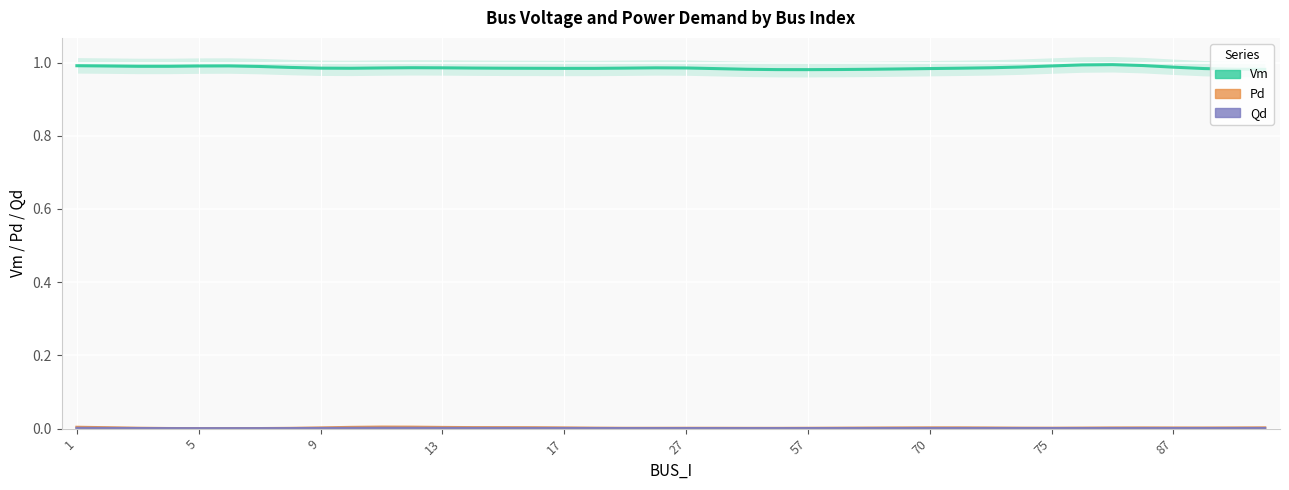

True or false: Vm and Qd intersect in this chart.

False